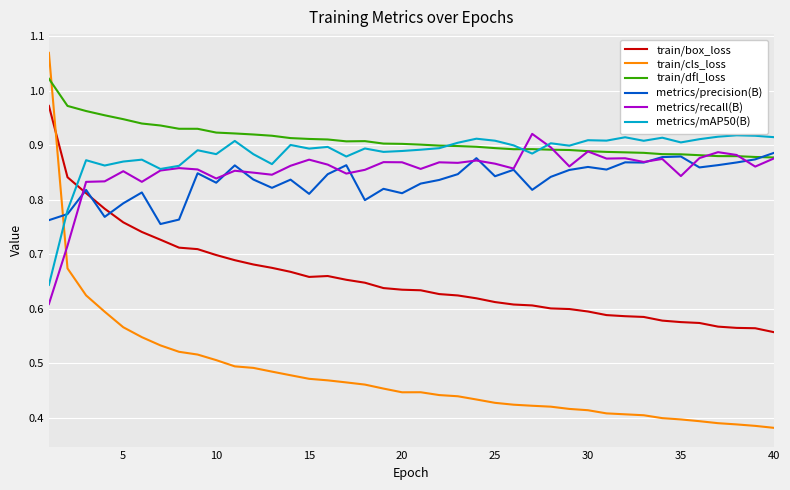

True or false: metrics/recall(B) and train/box_loss intersect in this chart.

True